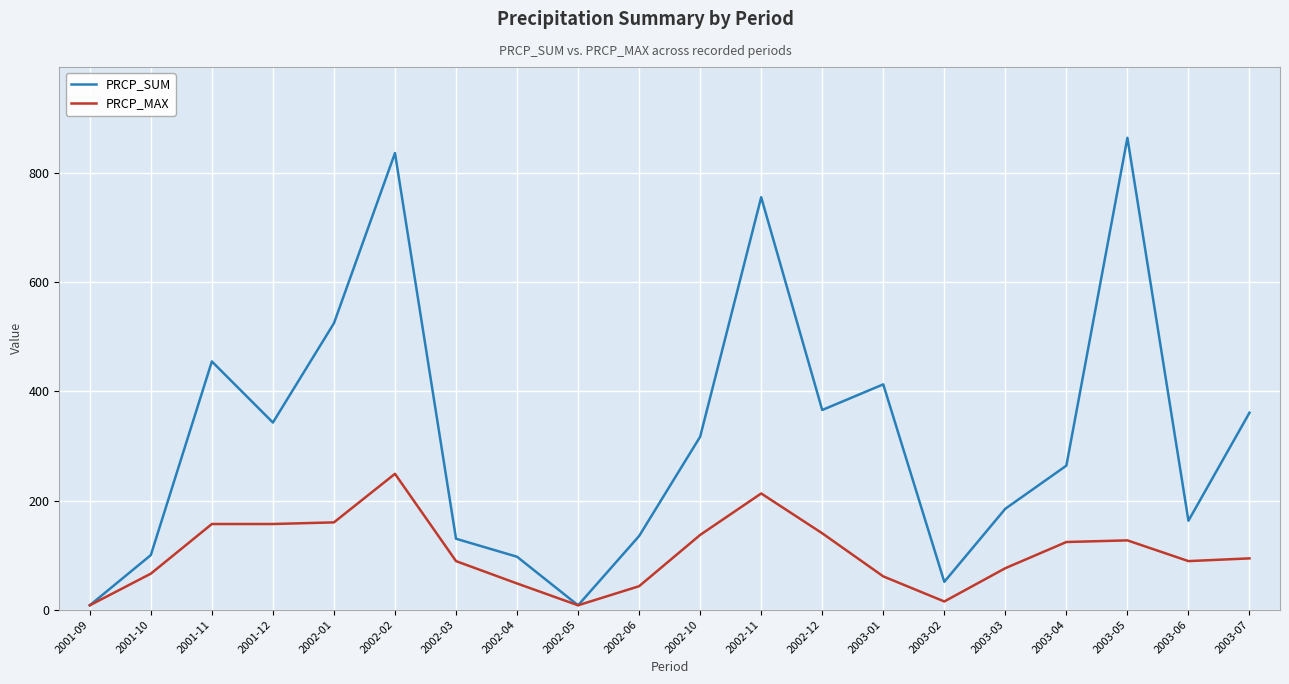

What is the difference between the PRCP_MAX values at 2003-04 and 2003-01?

63